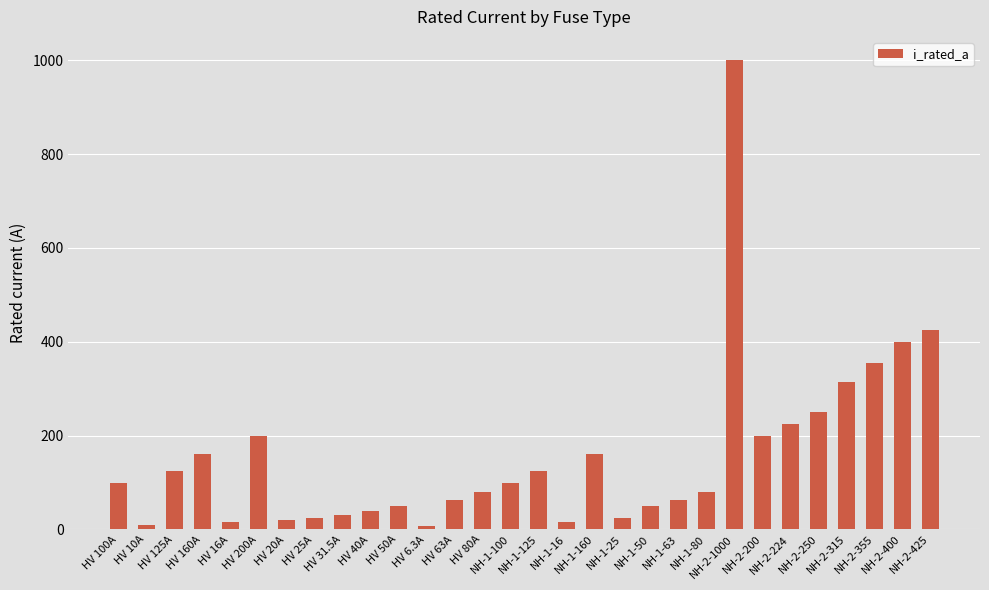

What is the maximum value shown in the chart?

1000.0